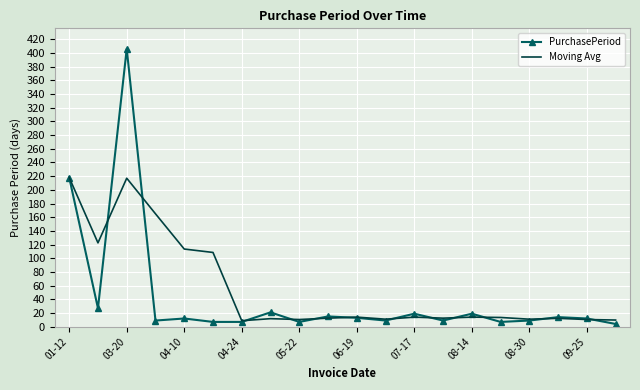

Which series has the widest spread of values?

PurchasePeriod